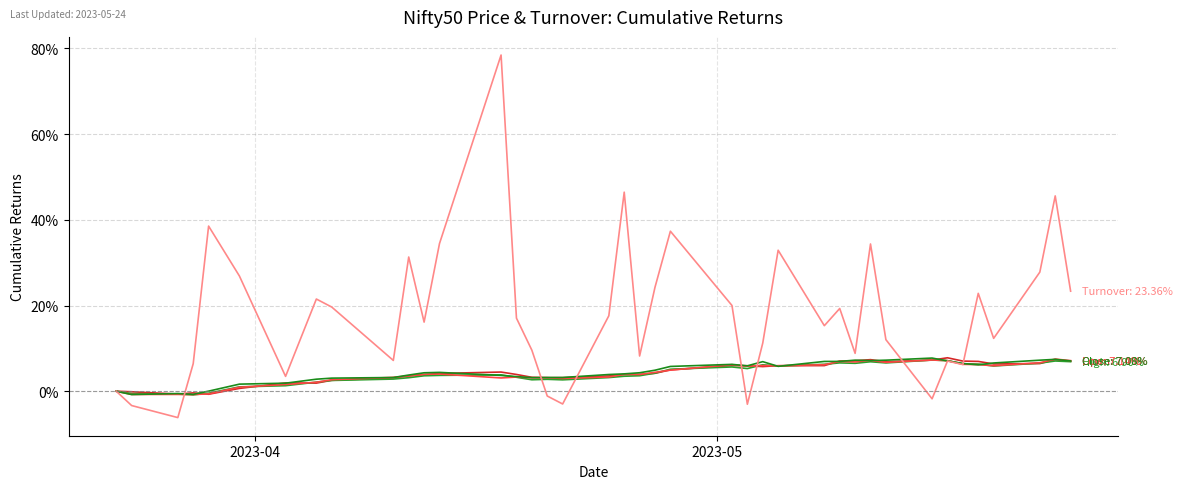

How many lines are shown in the chart?

5